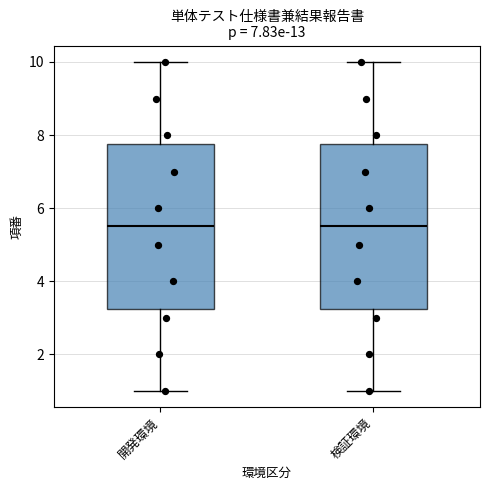

Reading left to right, transcribe this box plot: for each box, give where its median line is, the range the box spans, and where its two whiskers end, as read against the y-axis. The values are not printed on the chart, so give them approximately, as read against the axis.

開発環境: median 5.6, box 3.2 to 7.8, whiskers 1.0 to 10.0
検証環境: median 5.6, box 3.2 to 7.8, whiskers 1.0 to 10.0